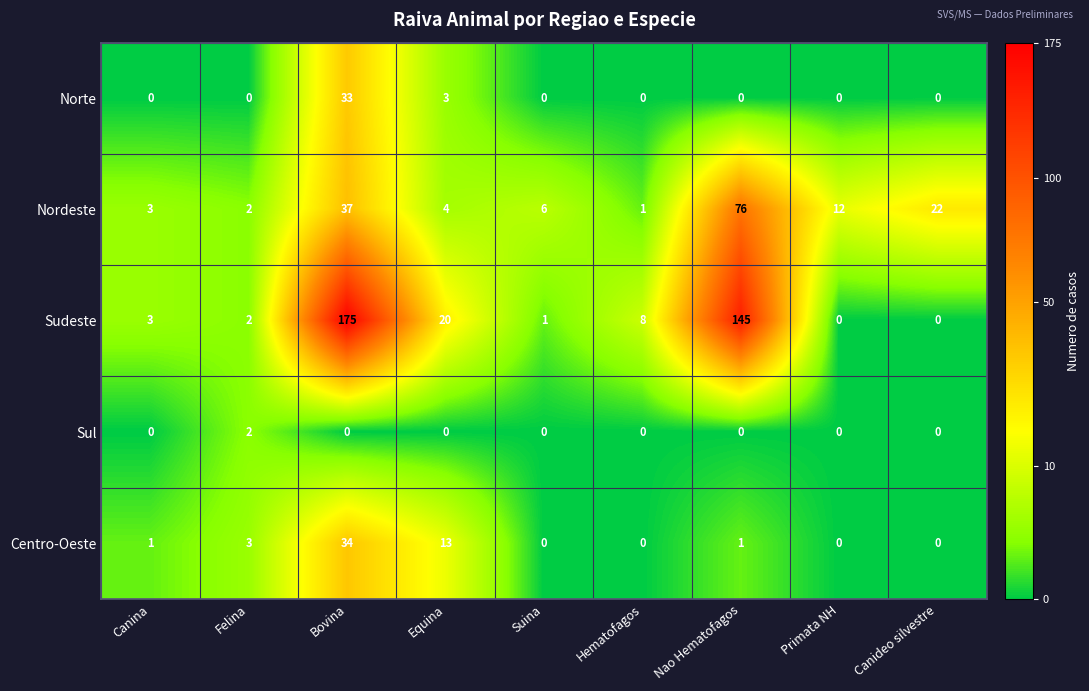

At which label is Centro-Oeste closest to 17?

Equina